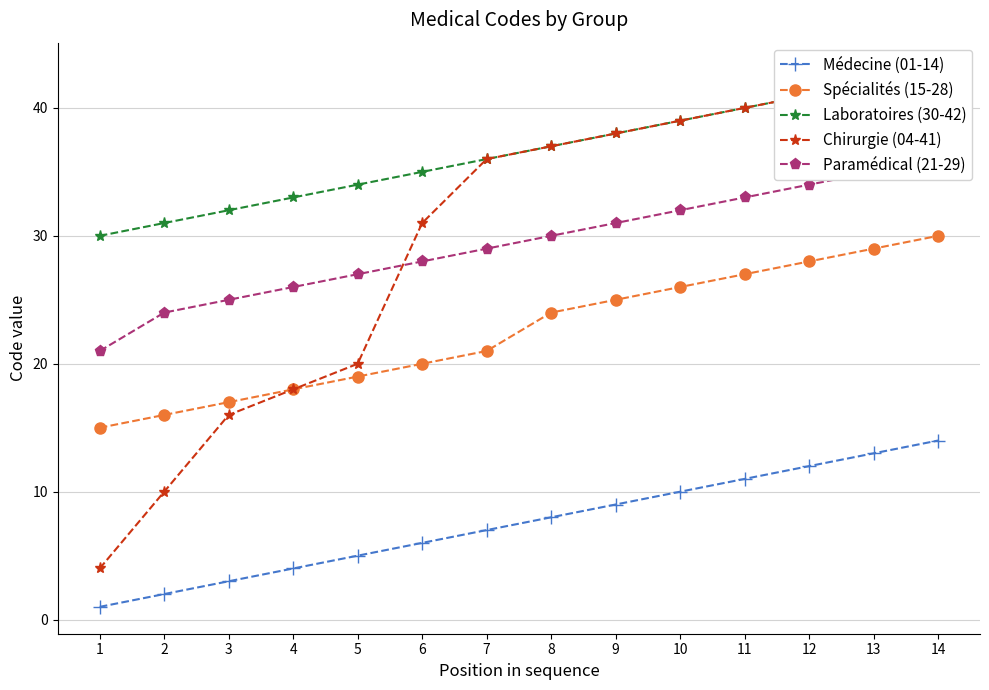

Which series changed the most between 4 and 7?

Chirurgie (04-41)